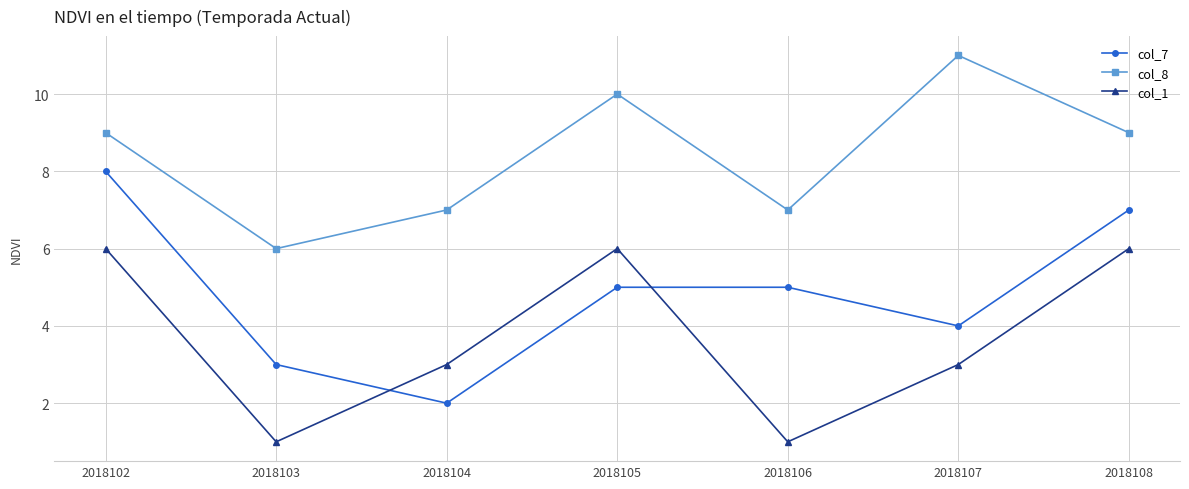

Which series has the widest spread of values?

col_7